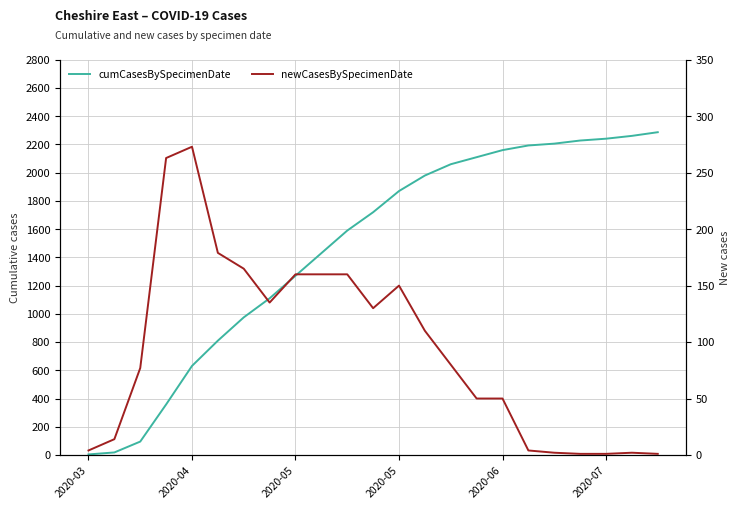

True or false: cumCasesBySpecimenDate and newCasesBySpecimenDate intersect in this chart.

False